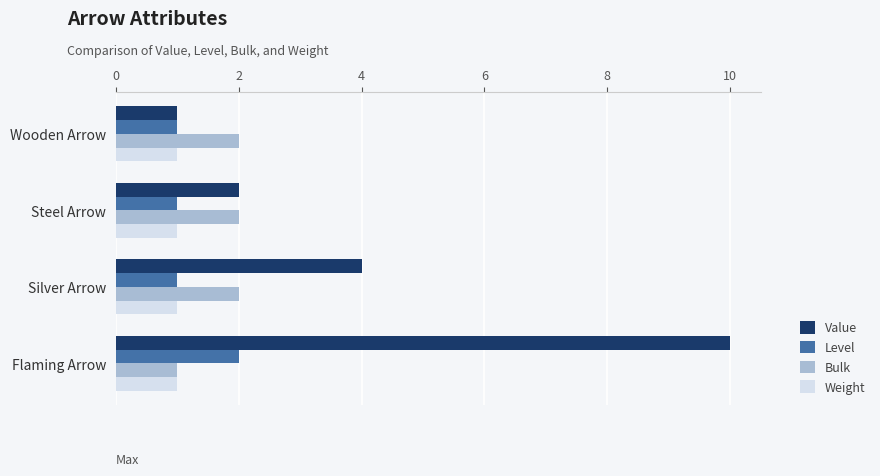

Between Steel Arrow and Silver Arrow, which series saw the biggest shift?

Value